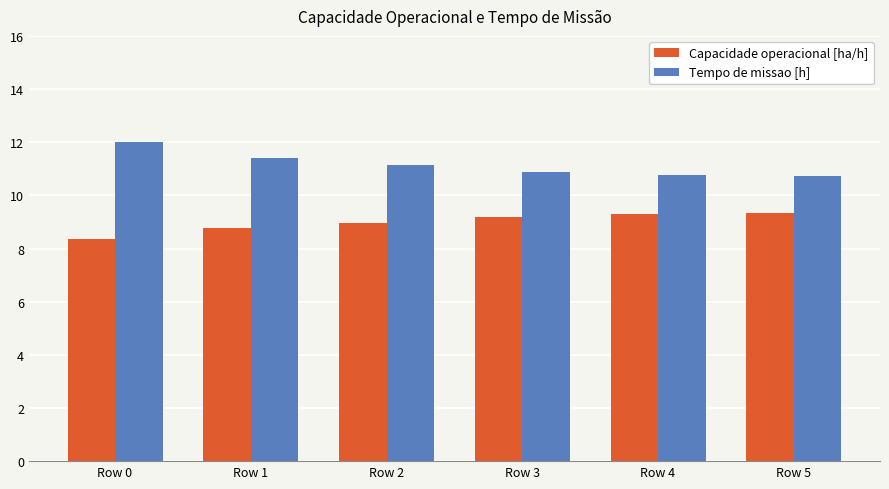

What is the value of the Capacidade operacional [ha/h] bar at the 5th from the left?

9.3